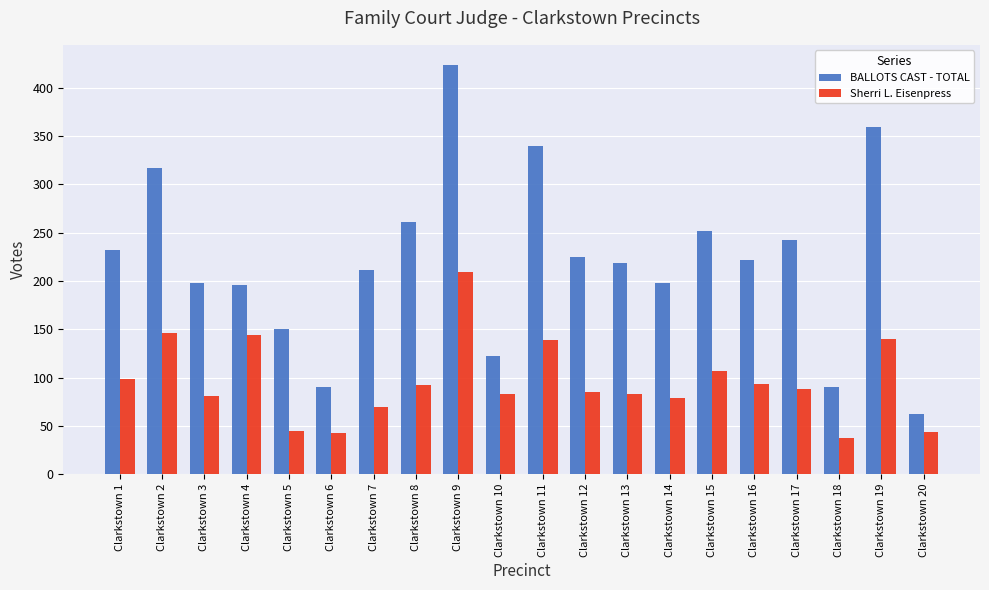

Which category has the lowest value across all series?

Clarkstown 18